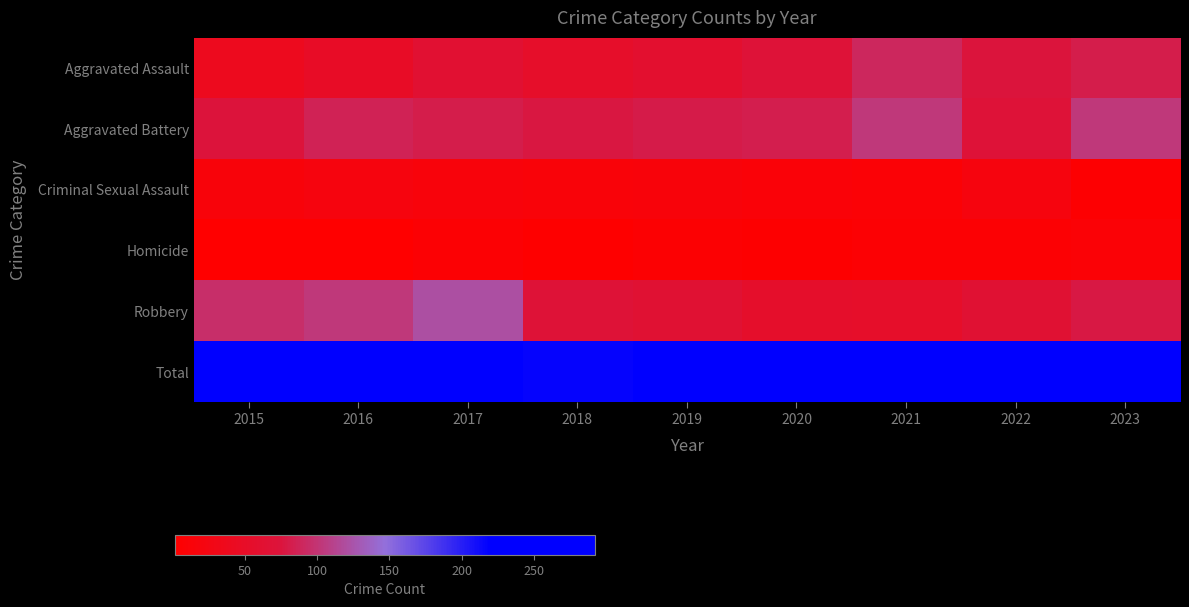

Reading right to left, transcribe all the data shown in this chart.

Aggravated Assault: 2023=82	2022=75	2021=90	2020=71	2019=59	2018=53	2017=64	2016=49	2015=39
Aggravated Battery: 2023=103	2022=70	2021=103	2020=83	2019=81	2018=77	2017=82	2016=86	2015=74
Criminal Sexual Assault: 2023=6	2022=19	2021=11	2020=13	2019=15	2018=14	2017=16	2016=20	2015=15
Homicide: 2023=10	2022=8	2021=8	2020=5	2019=7	2018=4	2017=8	2016=2	2015=2
Robbery: 2023=79	2022=65	2021=54	2020=55	2019=65	2018=69	2017=122	2016=103	2015=95
Total: 2023=280	2022=237	2021=266	2020=227	2019=227	2018=217	2017=292	2016=260	2015=225